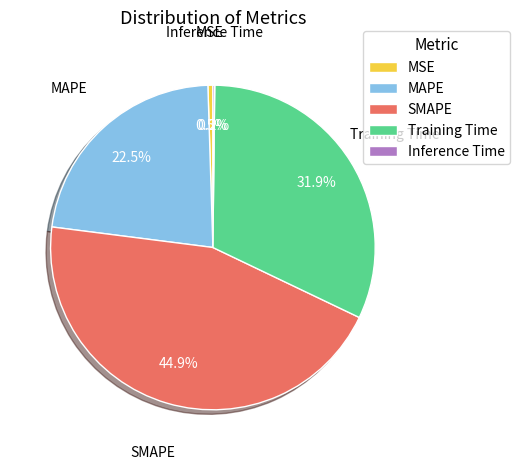

Which category has the biggest portion of the pie?

SMAPE